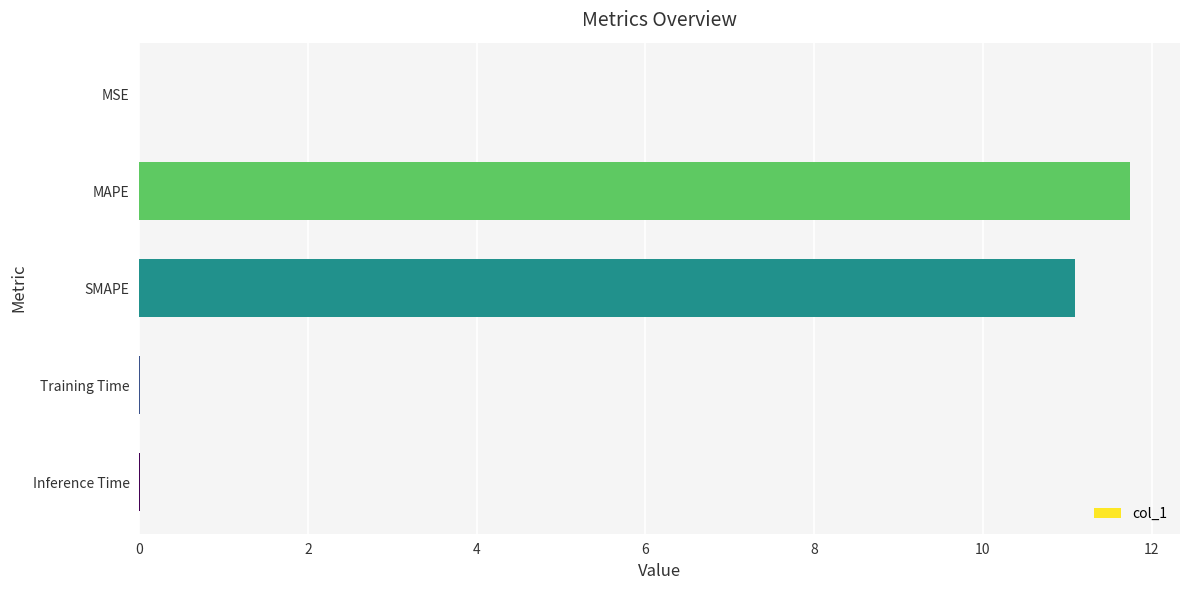

Read the value at MAPE.

11.7